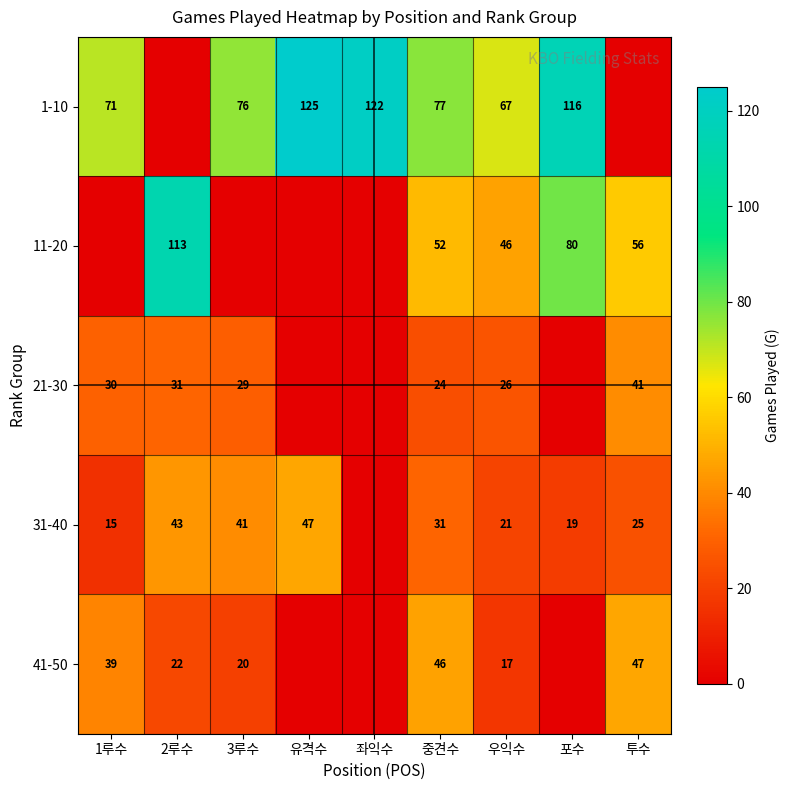

Is the value of 11-20 at 2루수 greater than the value of 31-40 at 1루수?

Yes